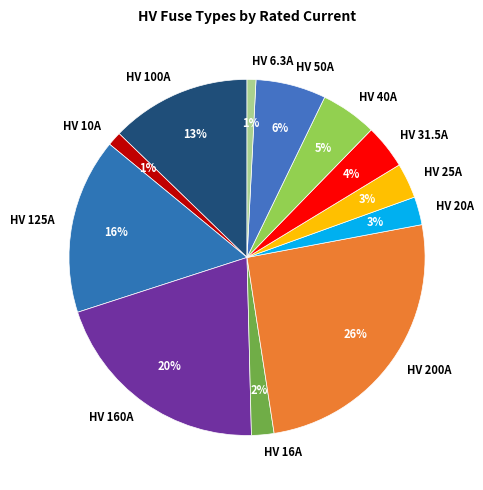

To the nearest percent, what portion does HV 6.3A represent?

1%